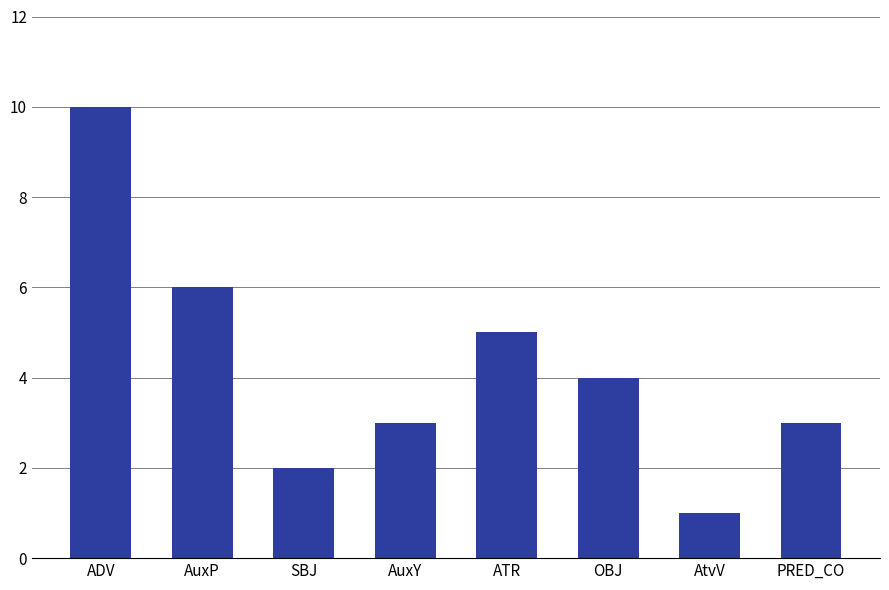

Reading left to right, extract all data points from this chart.

ADV=10	AuxP=6	SBJ=2	AuxY=3	ATR=5	OBJ=4	AtvV=1	PRED_CO=3